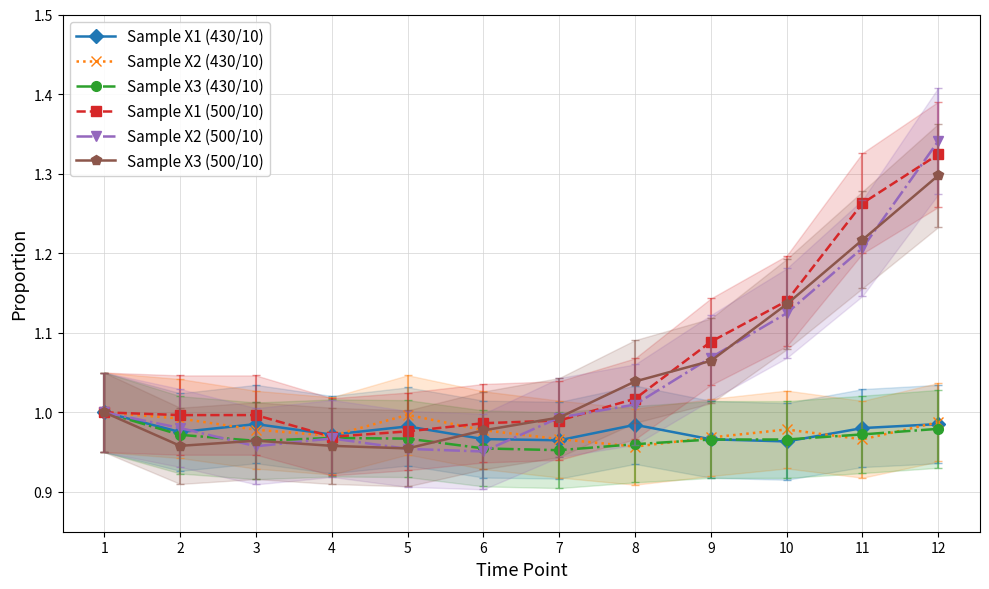

At how many categories does at least one series exceed 1?

5